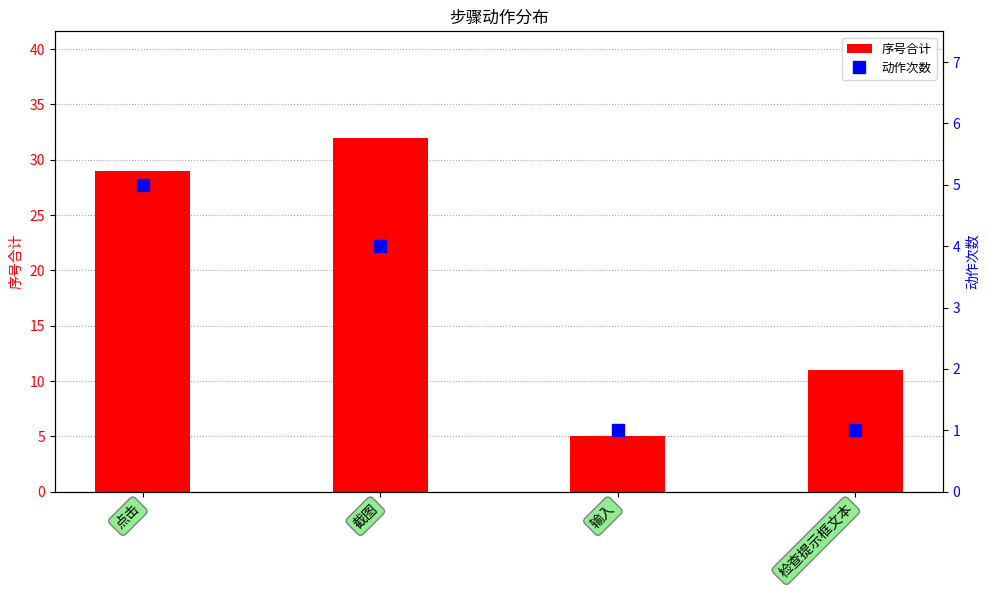

Which series changed the most between 截图 and 输入?

序号合计